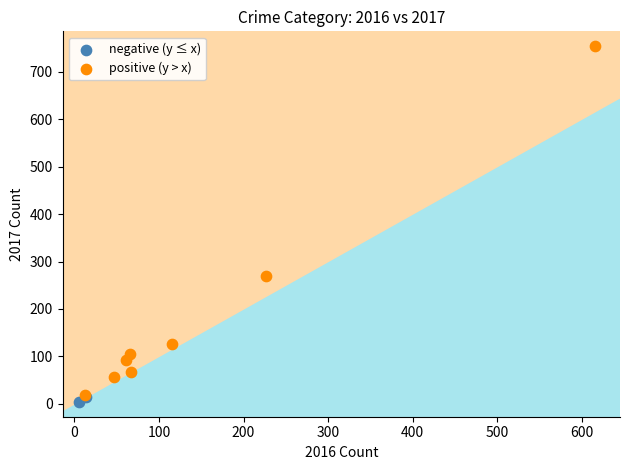

What are all the series names shown in the legend?

negative (y ≤ x), positive (y > x)